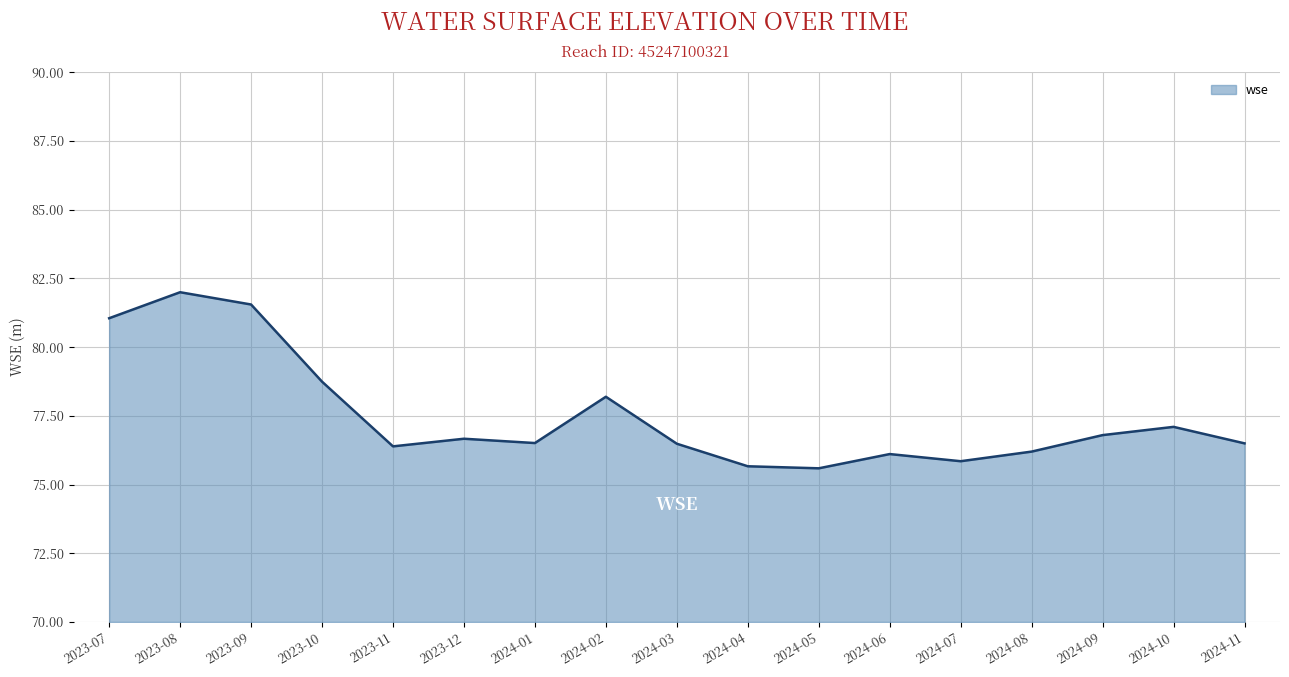

What is the minimum value shown in the chart?

75.6